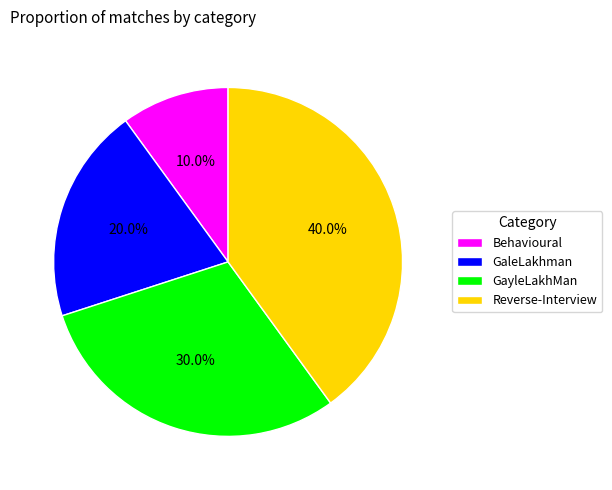

How many slices are in this pie chart?

4